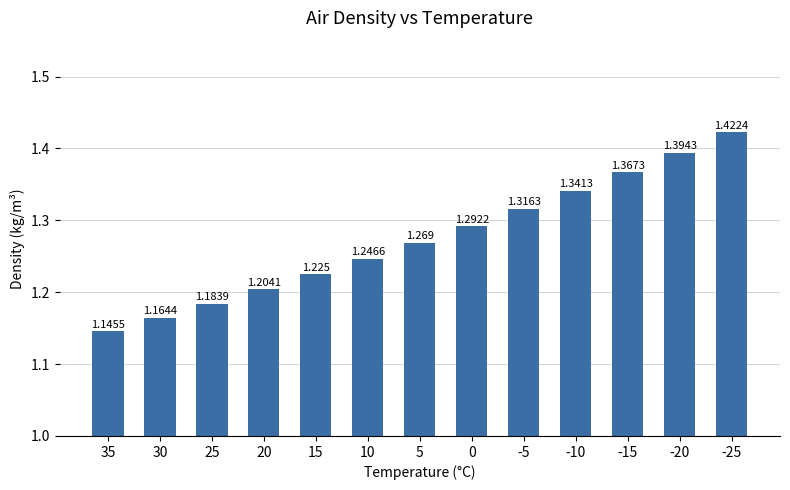

Does the chart contain stacked bars?

No